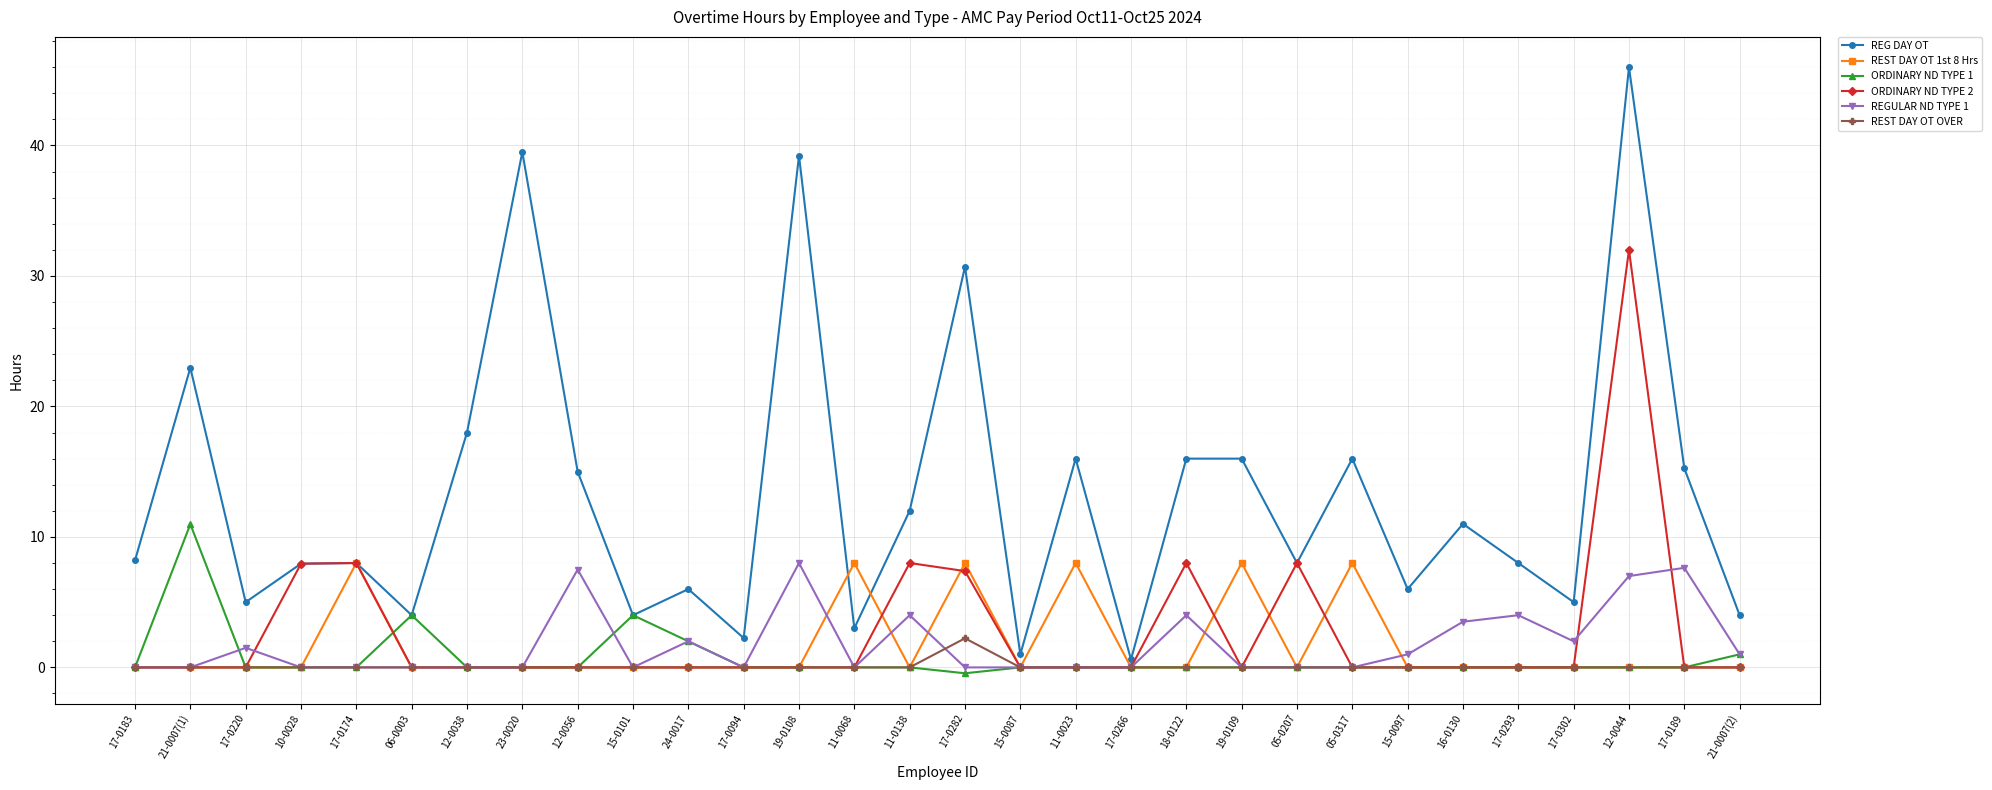

What are all the series names shown in the legend?

REG DAY OT, REST DAY OT 1st 8 Hrs, ORDINARY ND TYPE 1, ORDINARY ND TYPE 2, REGULAR ND TYPE 1, REST DAY OT OVER